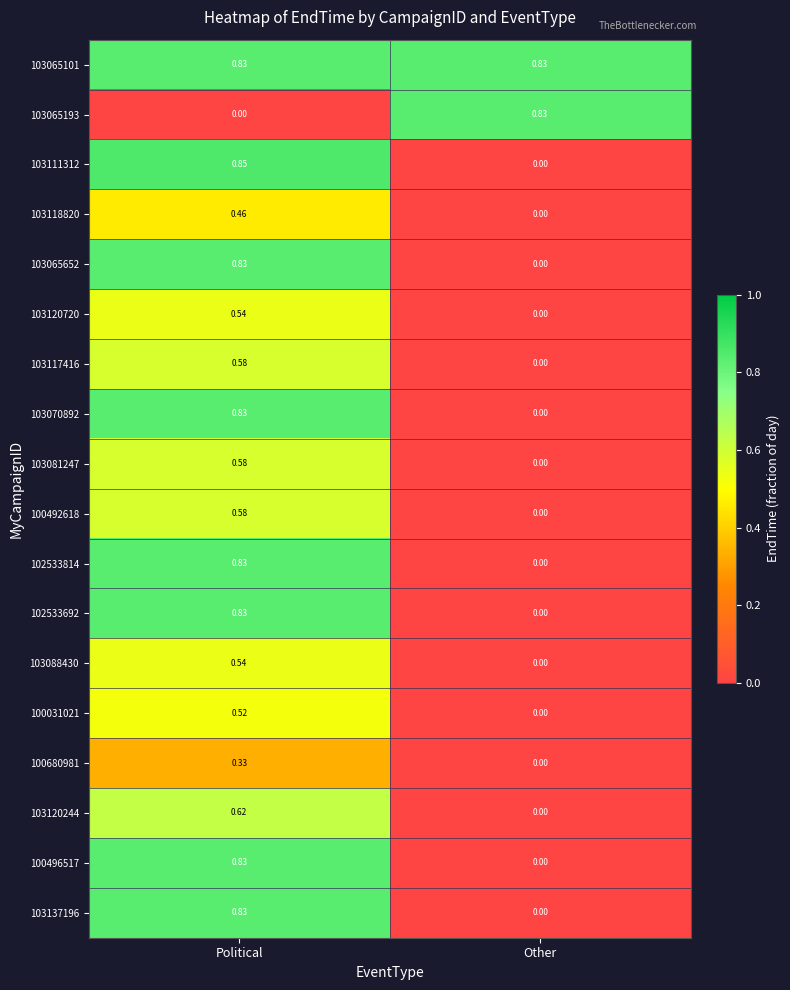

Where is 103111312 nearest to the value 0?

Other